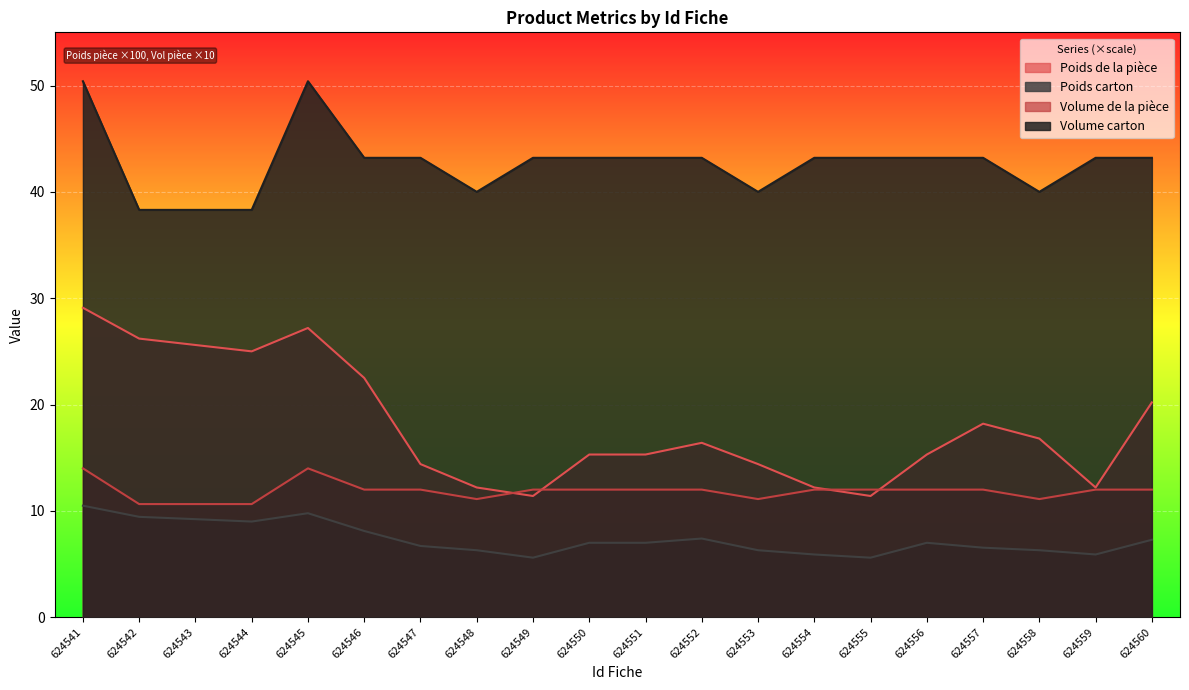

Which series has the largest range (max minus min)?

Poids de la pièce